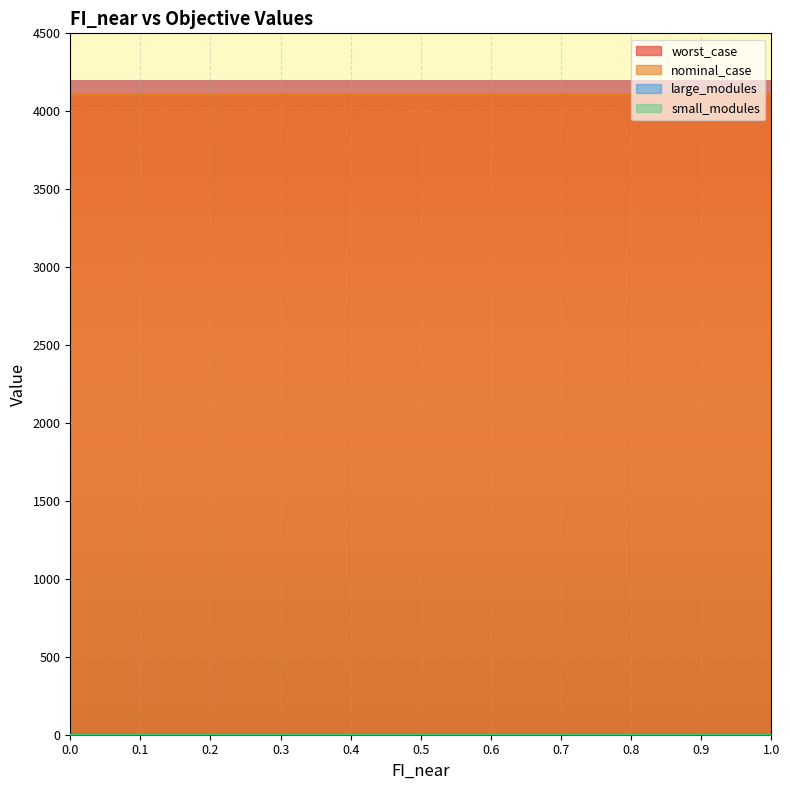

True or false: small_modules has more than 0 points higher than both neighbors.

False